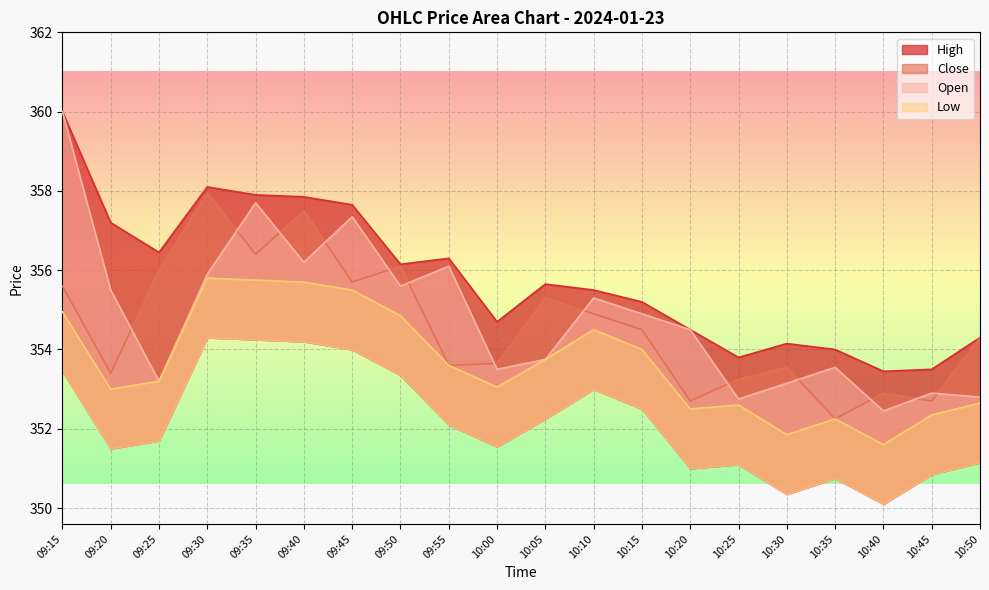

What is the sum of the Low values at 09:15 and 10:05?

708.7